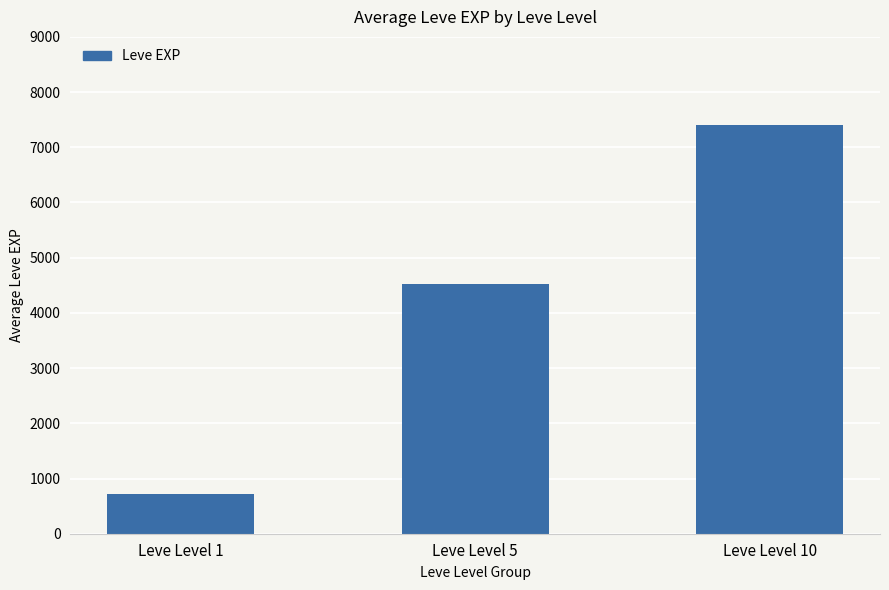

List the labels in order of value, smallest first.

Leve Level 1, Leve Level 5, Leve Level 10